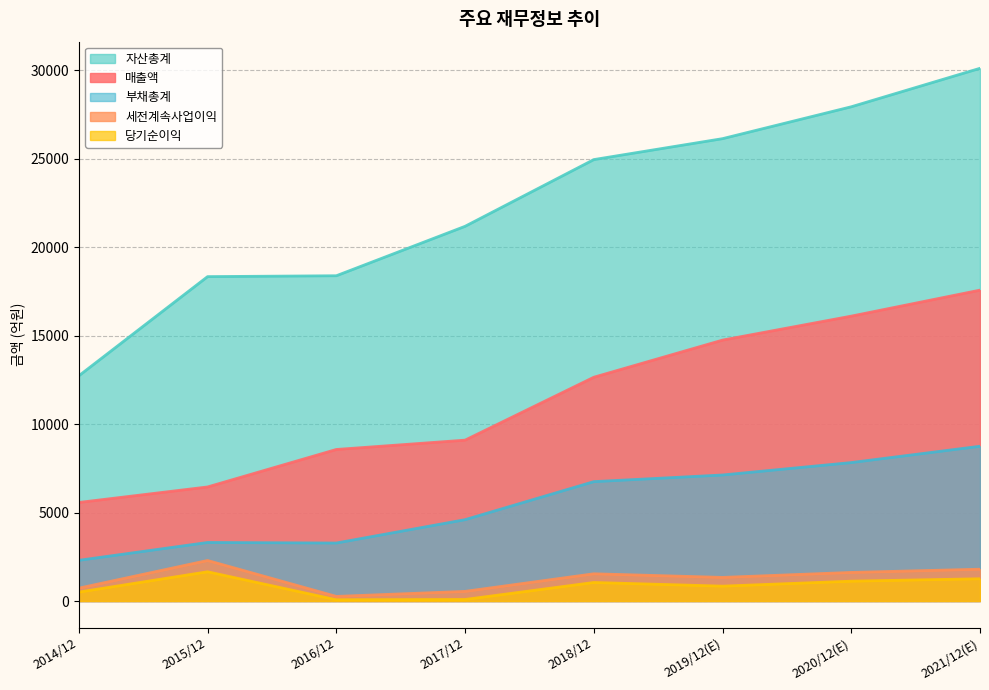

What is the spread (max minus min) of values at 2016/12?

18311